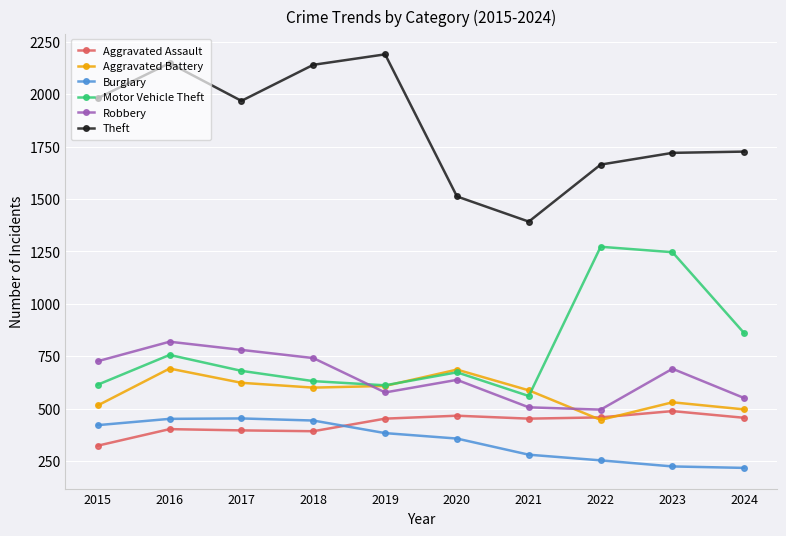

Read the Burglary value at 2019, to the nearest 5.

385